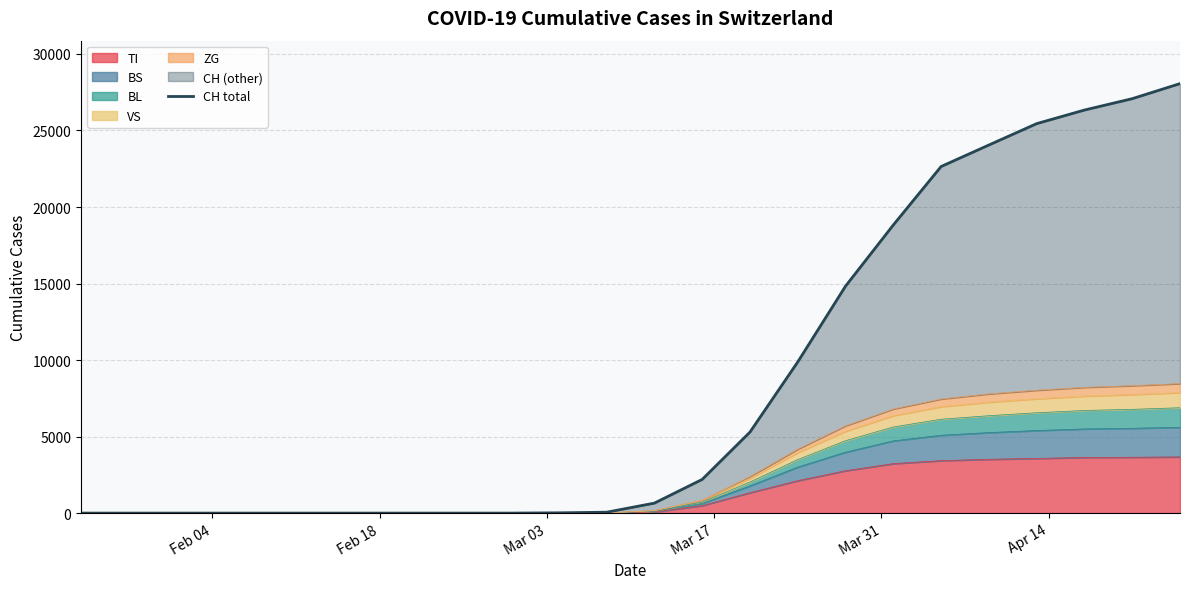

What is the difference between the second highest and second lowest values?

27079